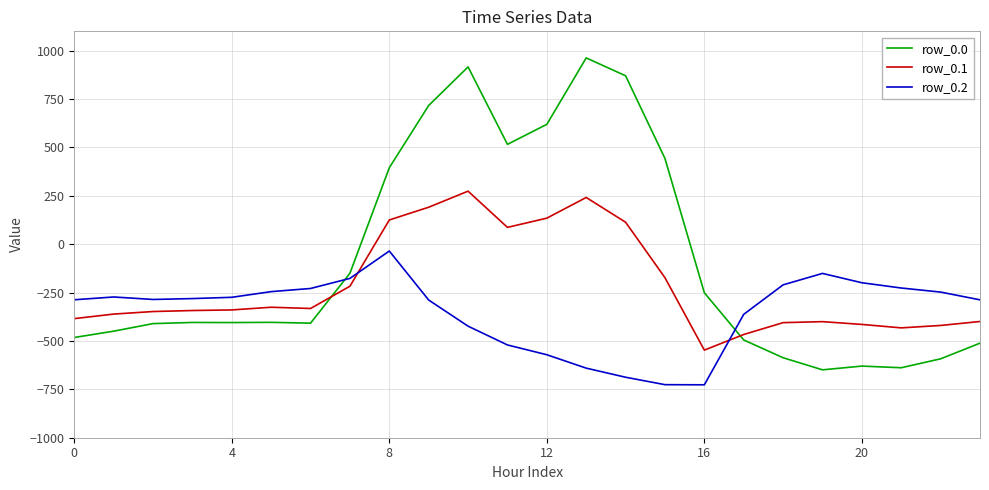

List the series in order of their peak value, lowest first.

row_0.2, row_0.1, row_0.0